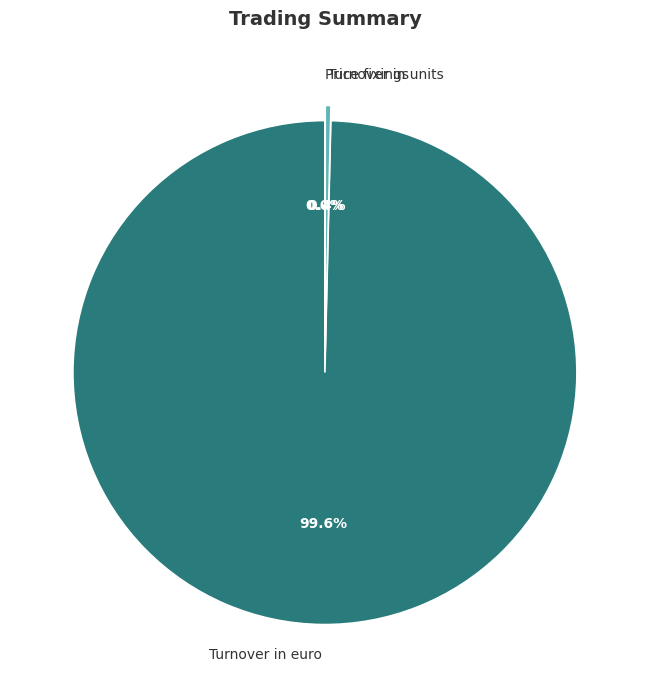

Does Turnover in euro represent more than half of the total?

Yes